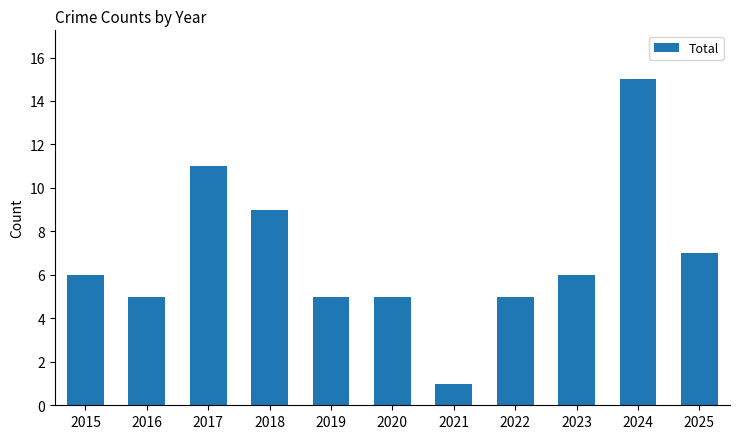

What is the change in value from 2016 to 2021?

-4